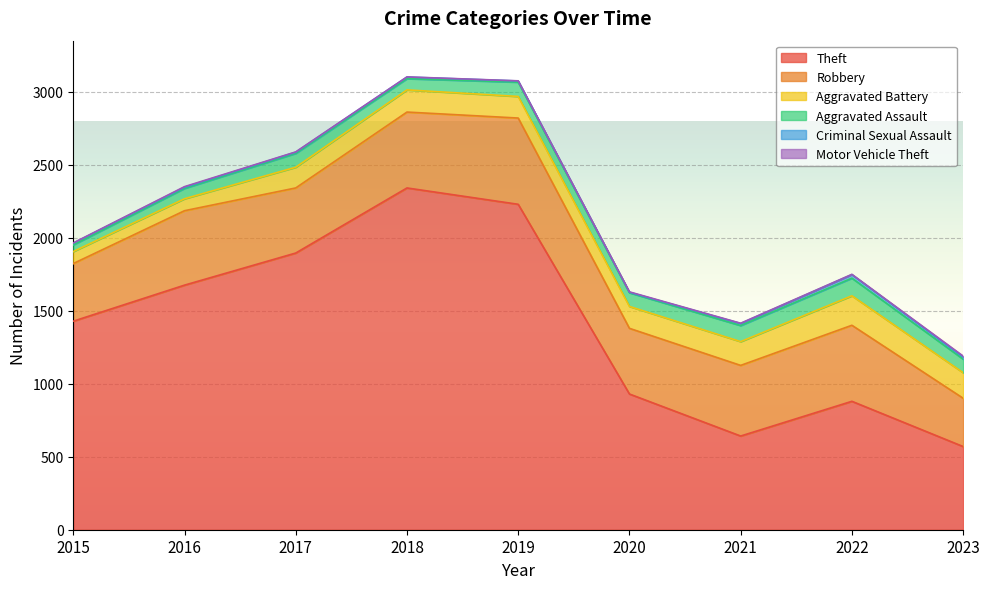

Reading right to left, what are all the values shown in this chart?

Theft: 2023=570	2022=880	2021=642	2020=930	2019=2230	2018=2342	2017=1896	2016=1676	2015=1429
Robbery: 2023=331	2022=521	2021=484	2020=450	2019=591	2018=520	2017=446	2016=510	2015=395
Aggravated Battery: 2023=175	2022=202	2021=163	2020=150	2019=148	2018=152	2017=142	2016=82	2015=82
Aggravated Assault: 2023=93	2022=121	2021=110	2020=94	2019=98	2018=77	2017=95	2016=71	2015=46
Criminal Sexual Assault: 2023=15	2022=24	2021=14	2020=3	2019=8	2018=11	2017=8	2016=8	2015=12
Motor Vehicle Theft: 2023=6	2022=2	2021=2	2020=3	2019=1	2018=1	2017=2	2016=4	2015=1